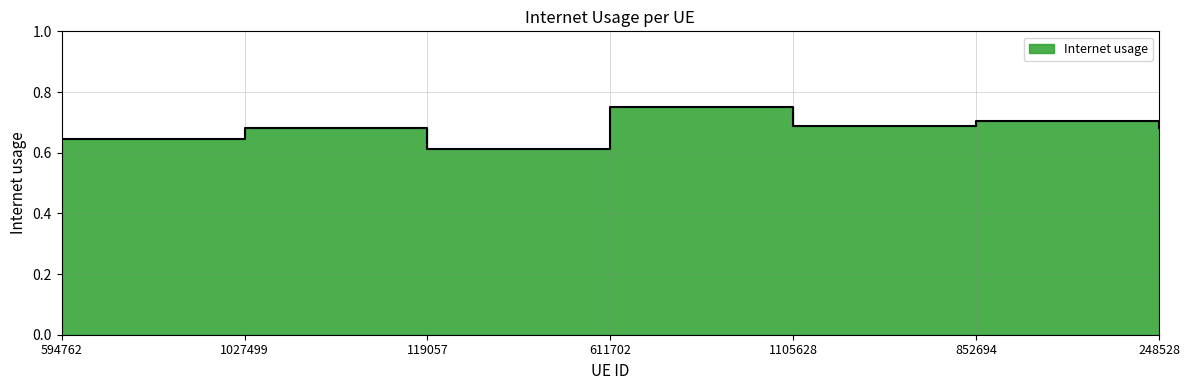

How many lines are shown in the chart?

1